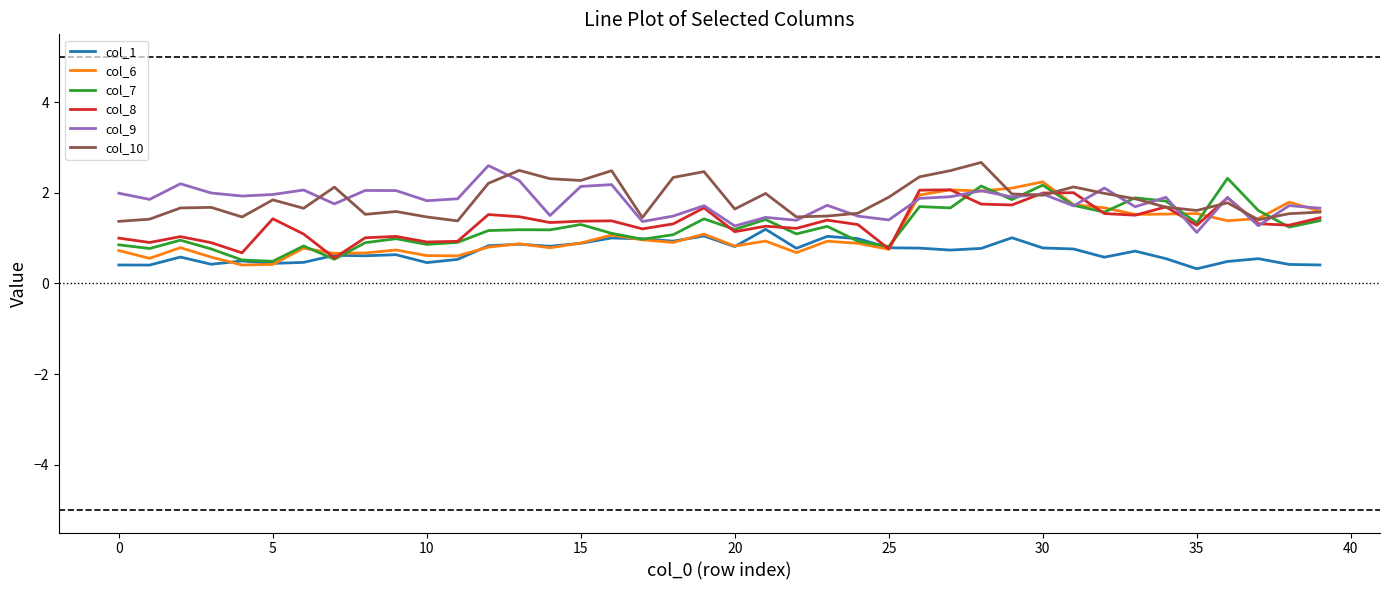

The value of col_10 at 31 is 2.1. True or false?

True